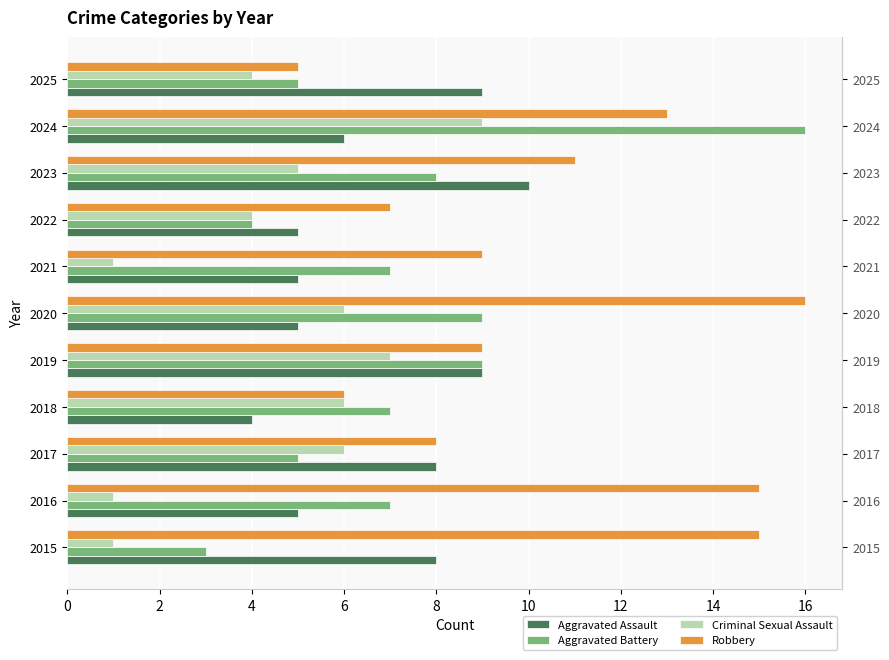

Is the value of Criminal Sexual Assault at 2020 greater than the value of Aggravated Battery at 2018?

No